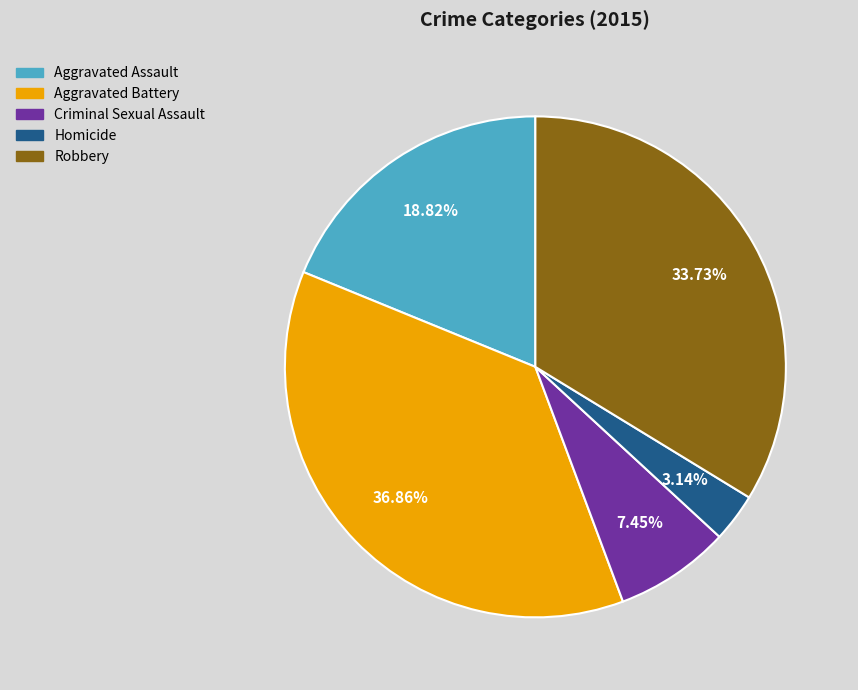

Rank the categories by value from highest to lowest.

Aggravated Battery, Robbery, Aggravated Assault, Criminal Sexual Assault, Homicide